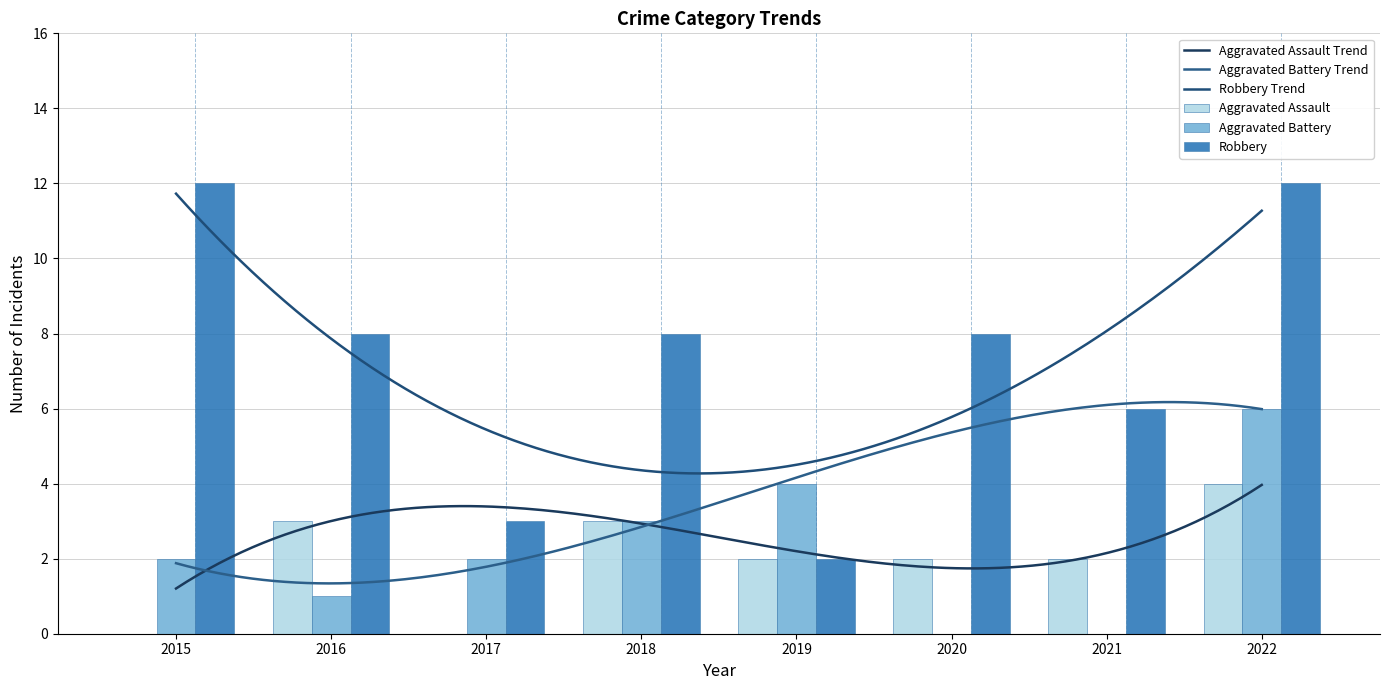

Which category has the lowest value in the Robbery series?

2019